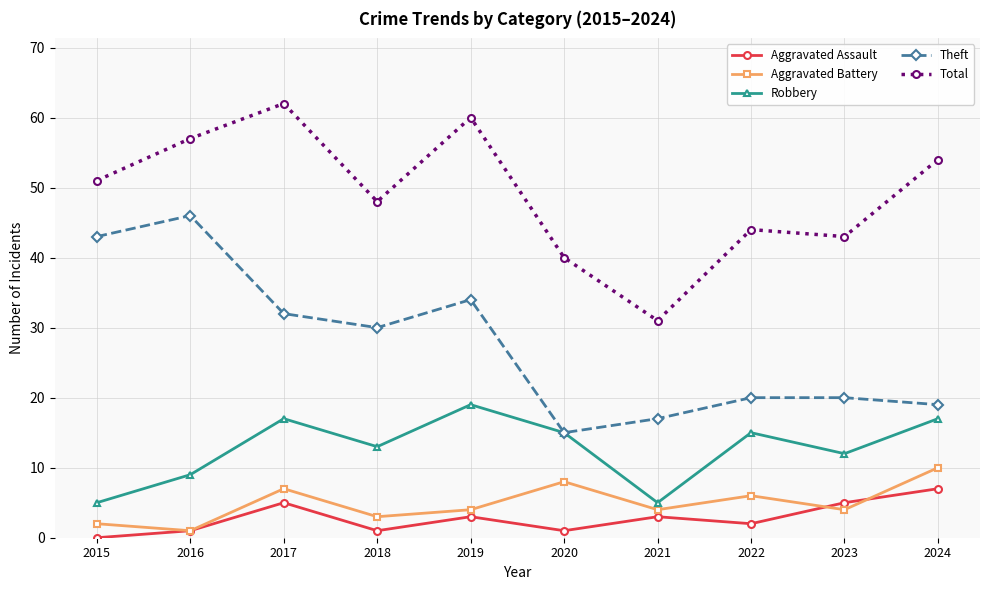

What is the difference between the highest and lowest values at 2019?

57